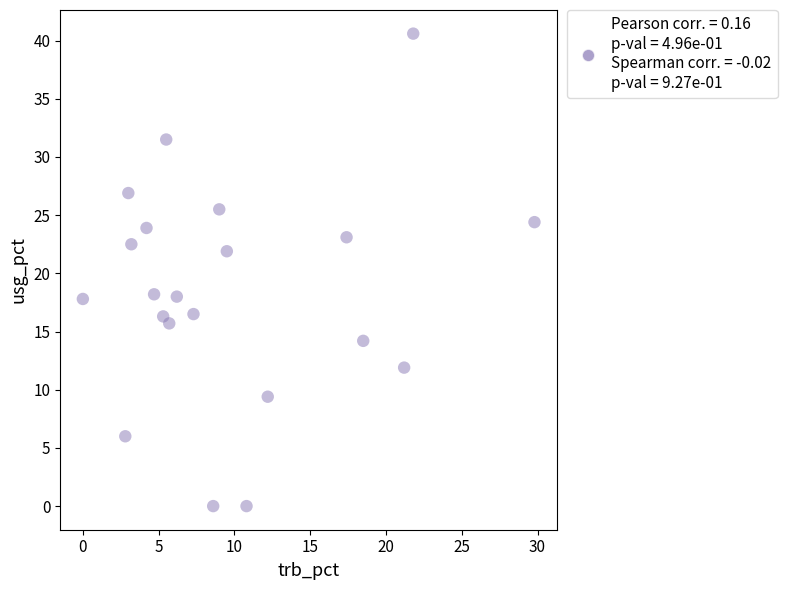

What is the range of X values (max minus min)?

29.8